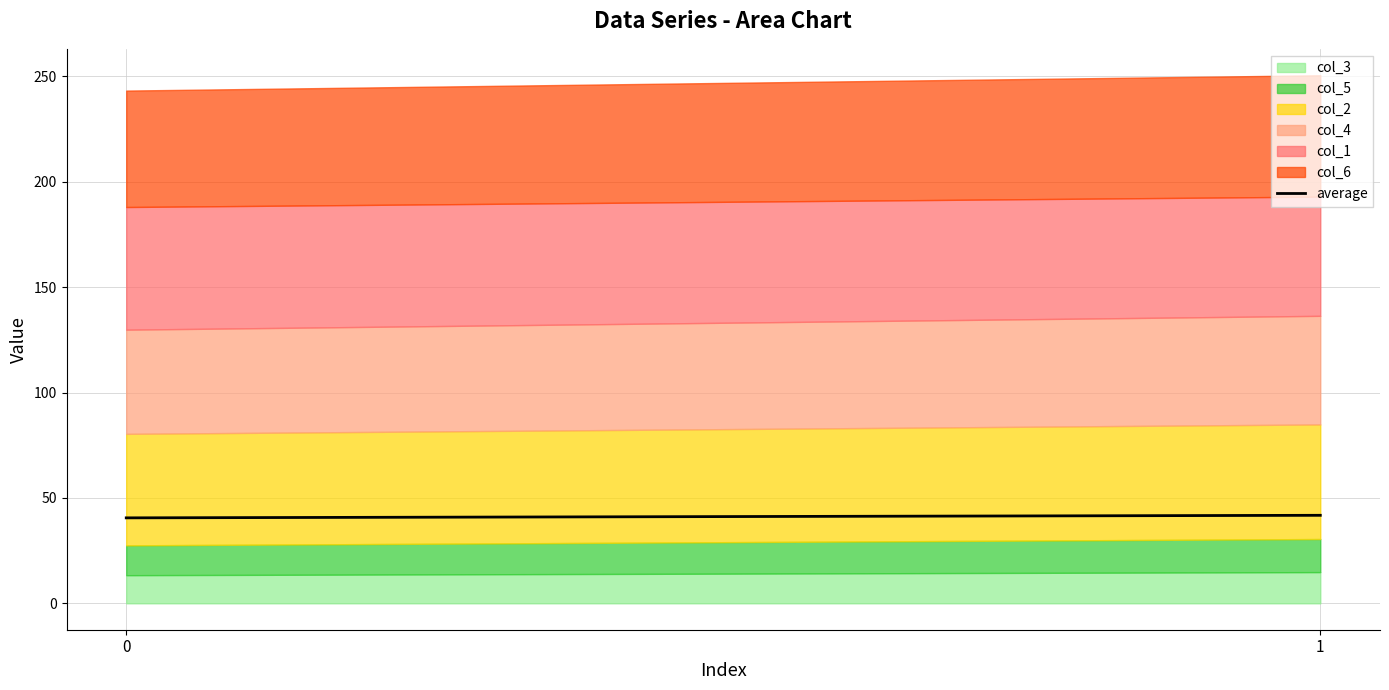

What is the change in value from 0 to 1?

+1.2